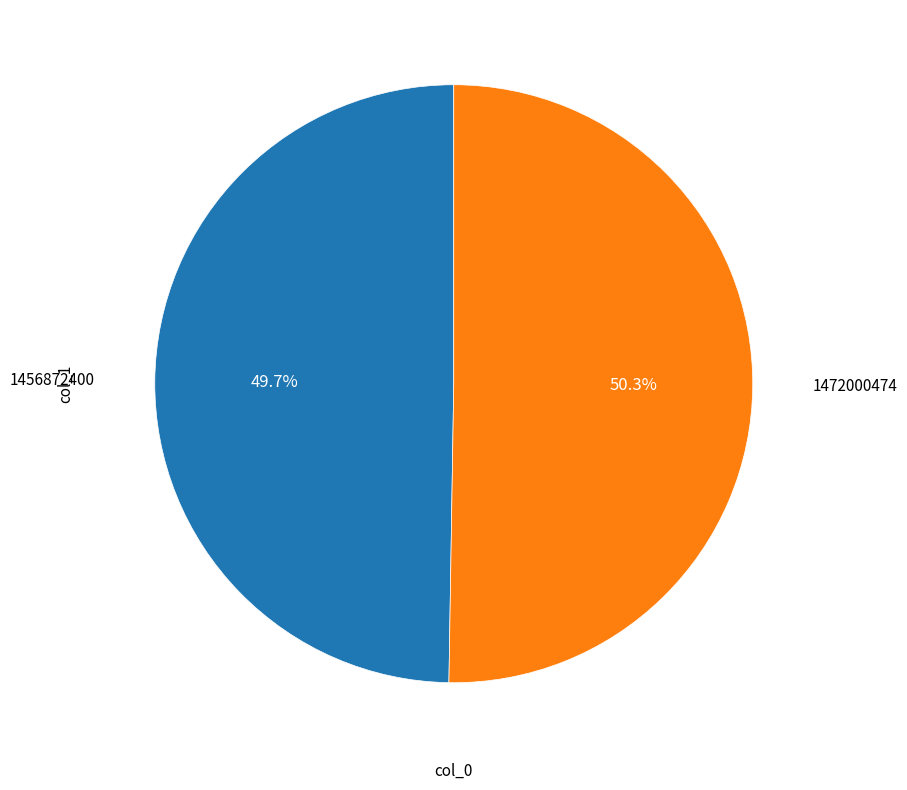

Does any single category account for the majority?

Yes